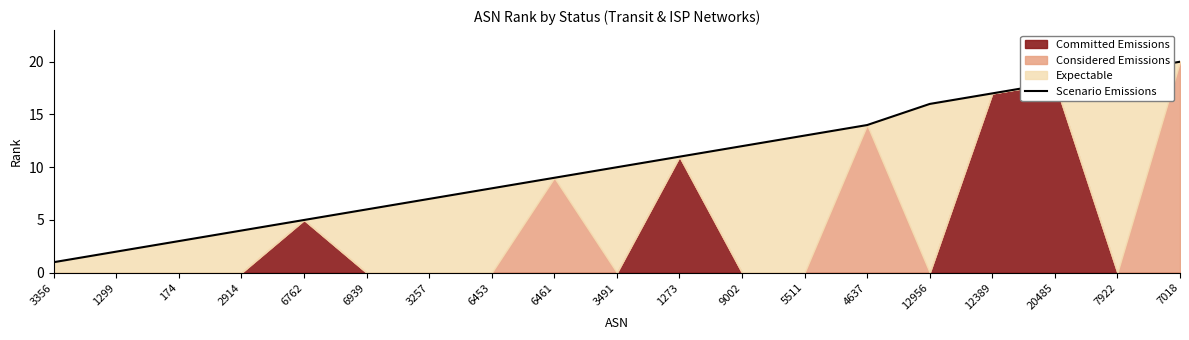

True or false: there are more than 1 points higher than both neighbors.

False